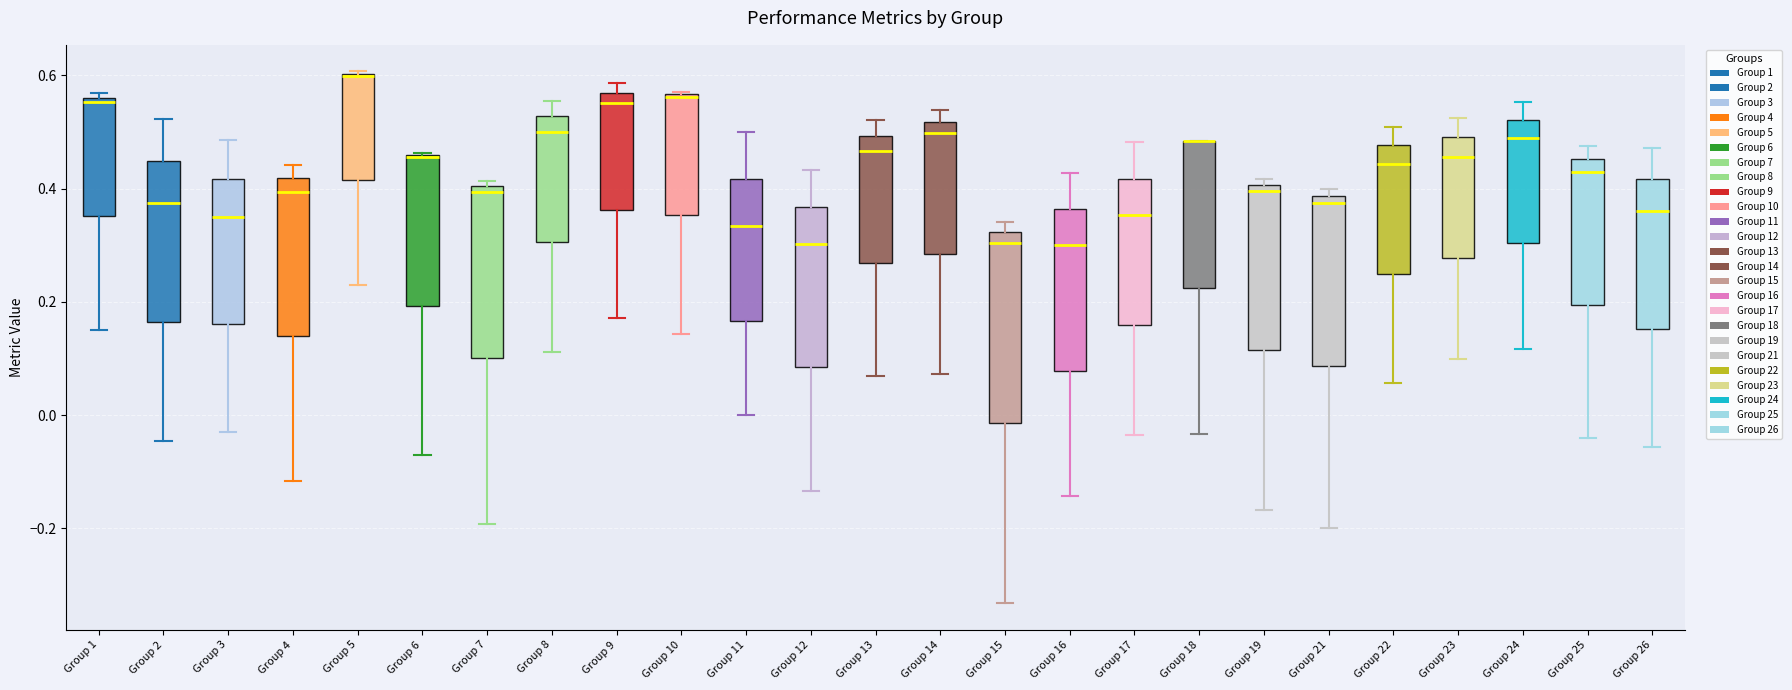

Comparing the boxes themselves (not the whiskers), which one is the tallest?

Group 15